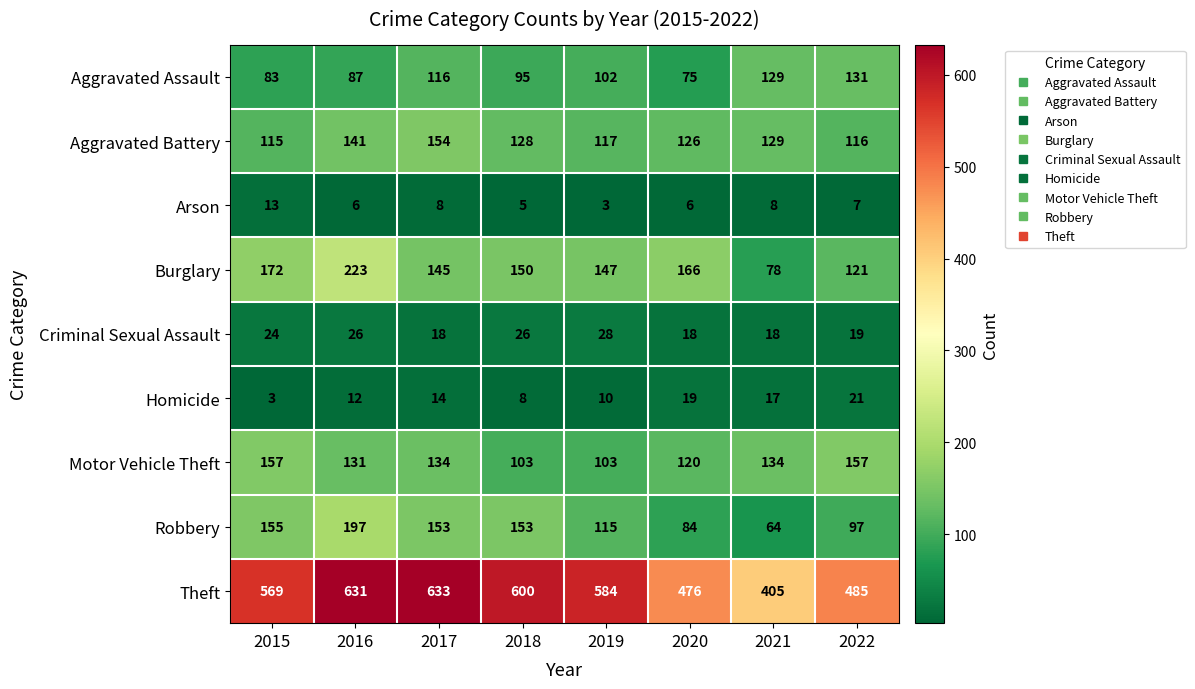

At how many categories does at least one series exceed 428?

7